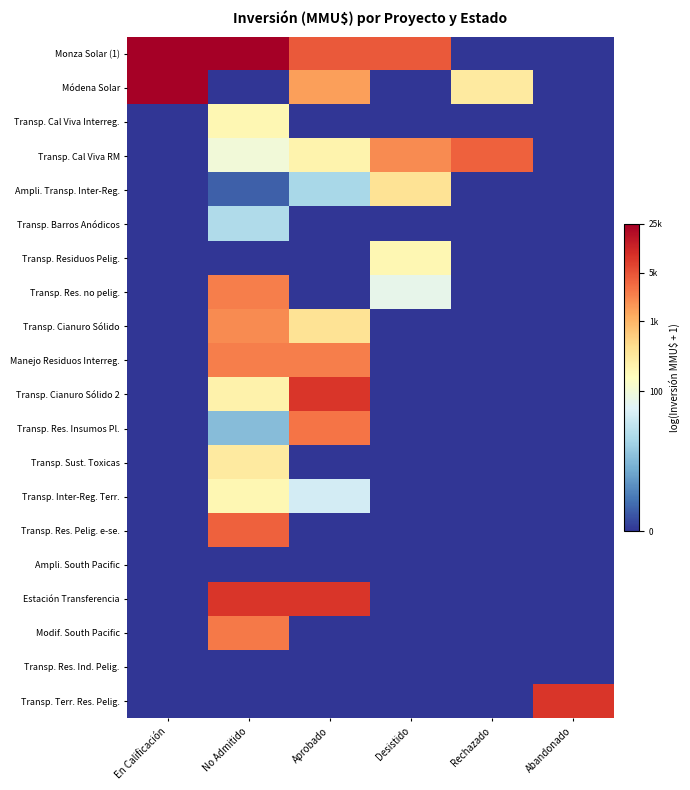

What is the total value across all series at Abandonado?

9.0